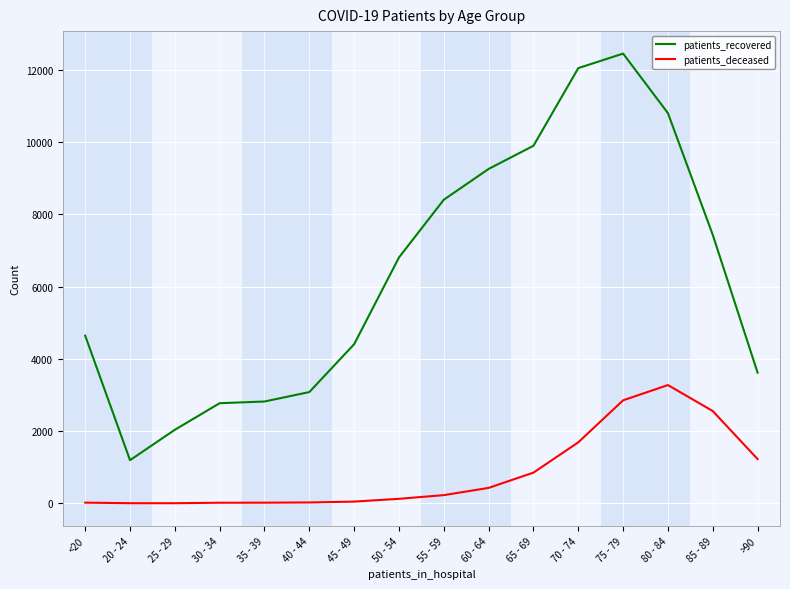

Does the chart display data point markers on the line(s)?

No